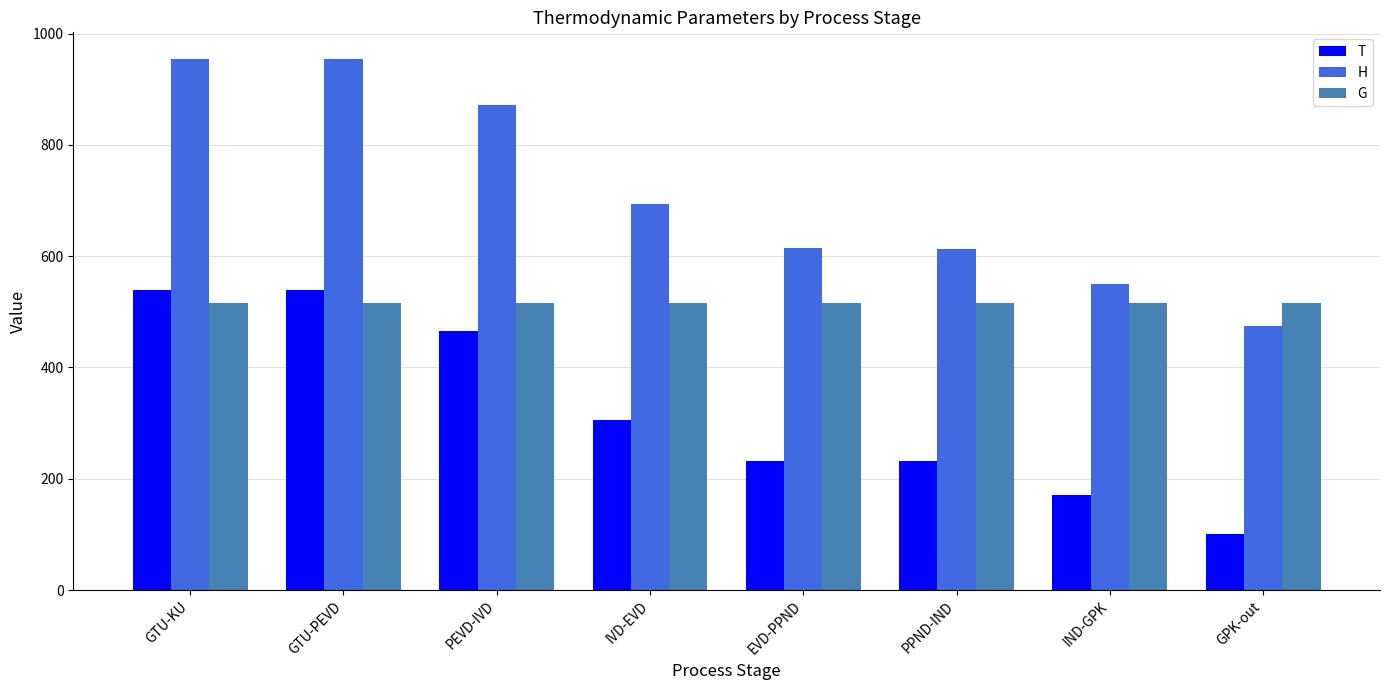

Rank the series by their maximum value, from lowest to highest.

G, T, H